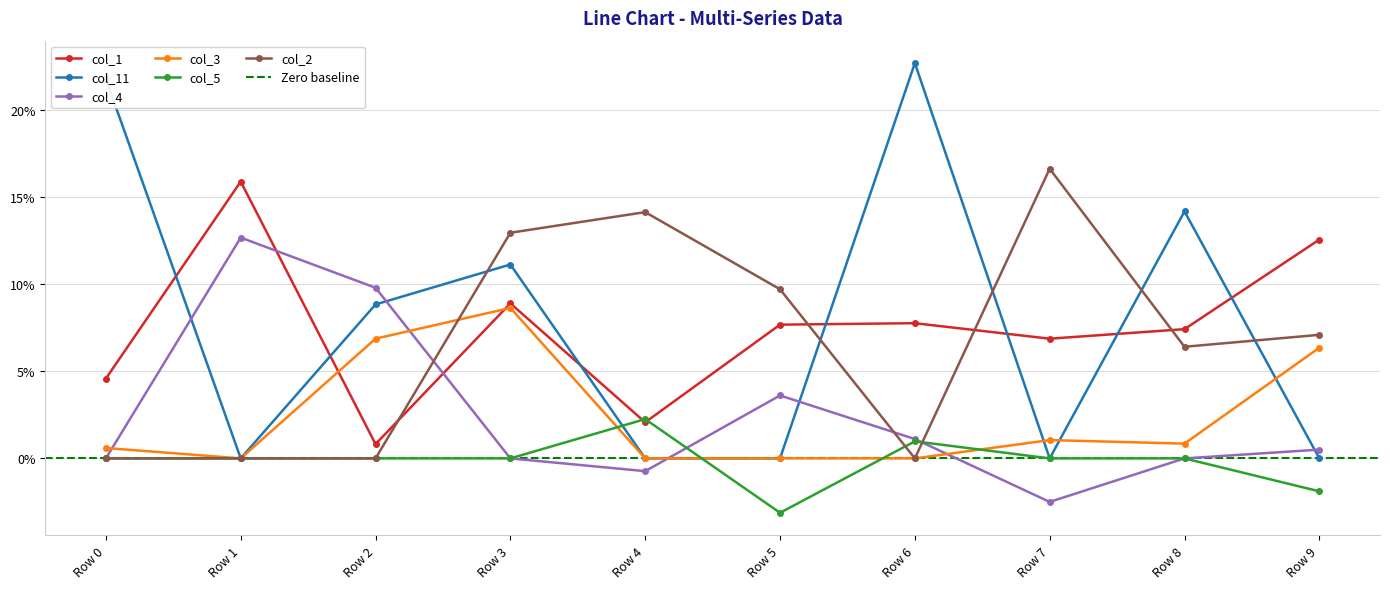

Between which two adjacent categories do col_2 and col_5 first intersect?

Row 5 and Row 6